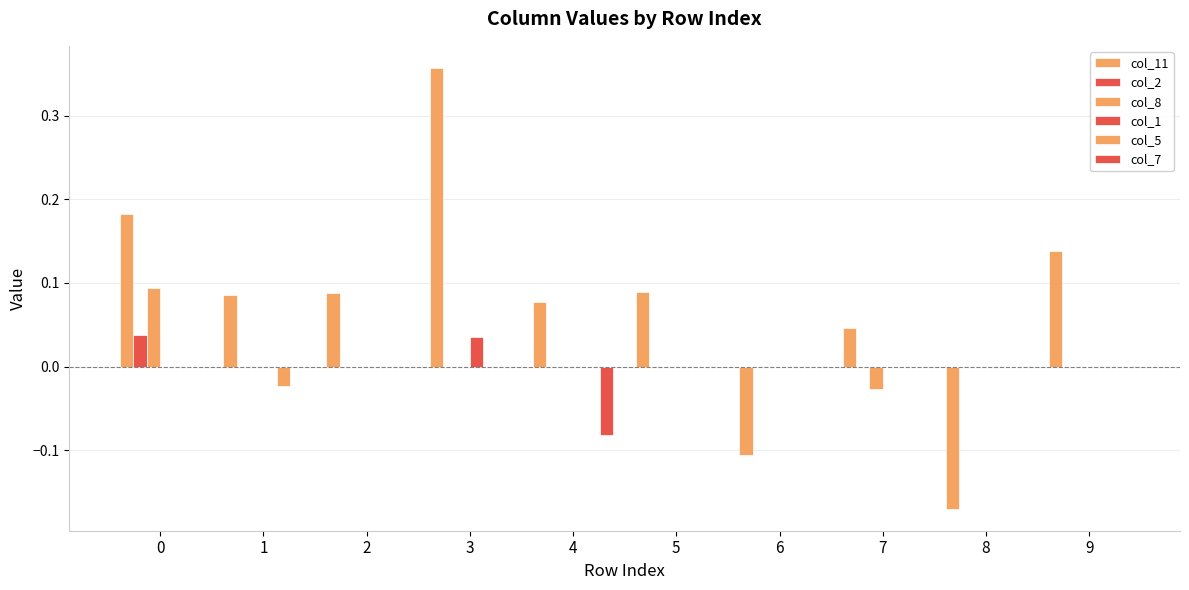

Between 1 and 3, which series saw the biggest shift?

col_11